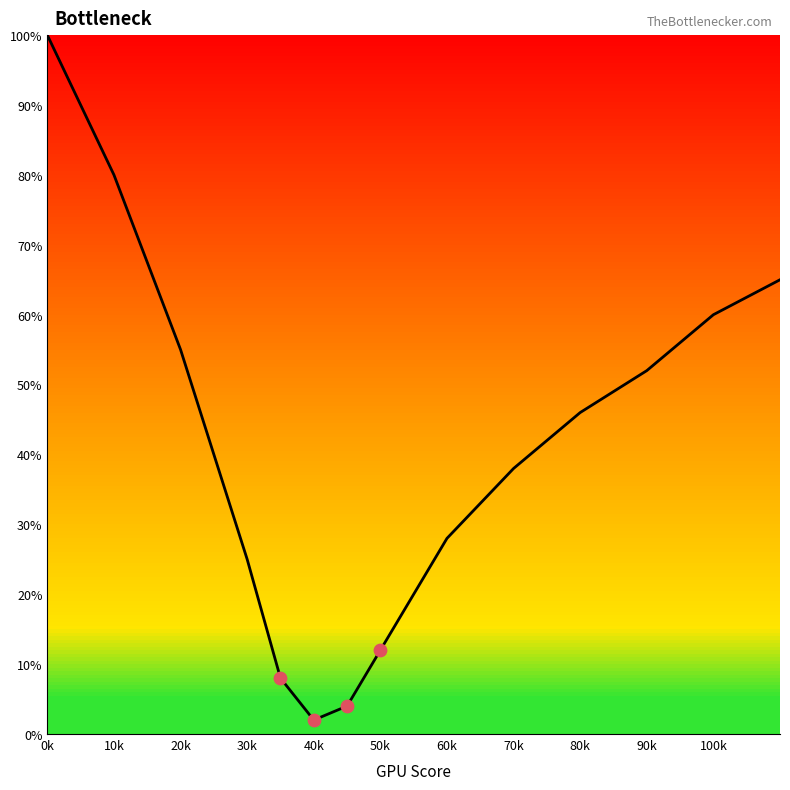

What is the greatest value displayed?

100